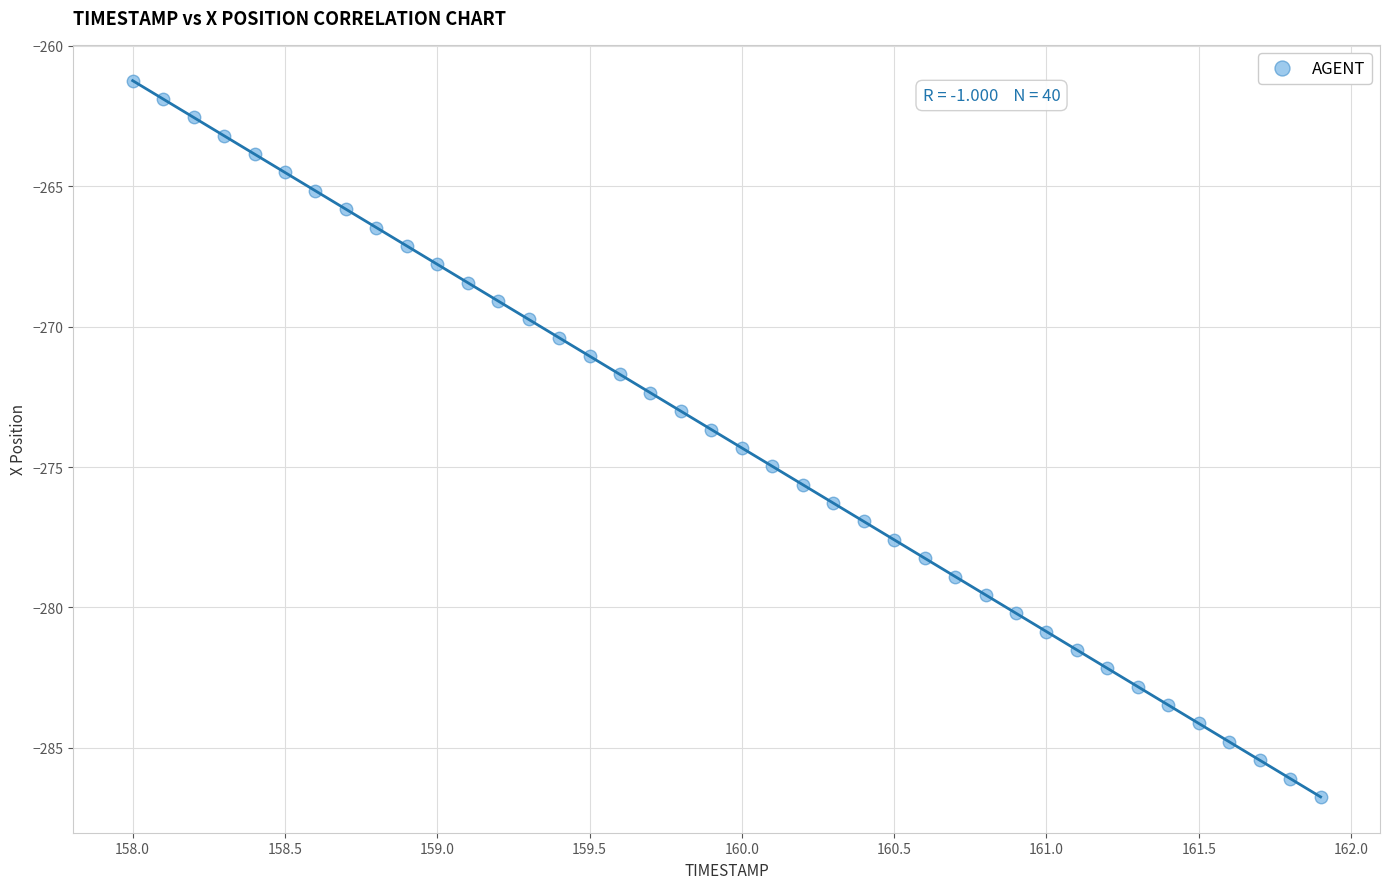

What is the range of Y values (max minus min)?

25.5